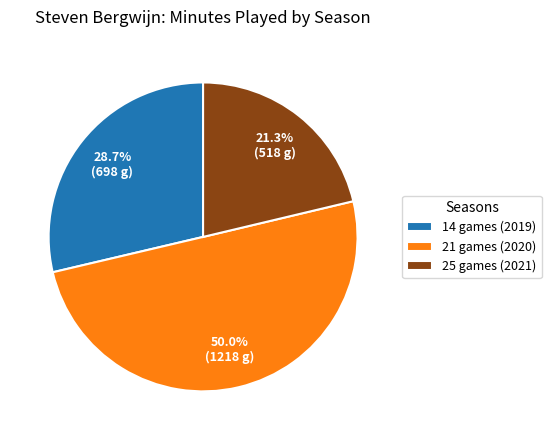

What portion of the pie excludes 25 games (2021)?

78.7%